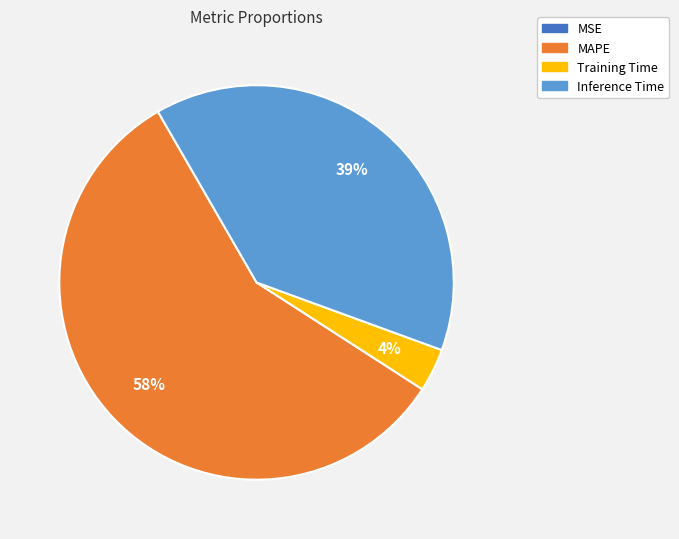

To the nearest percent, what is the average slice percentage?

25%